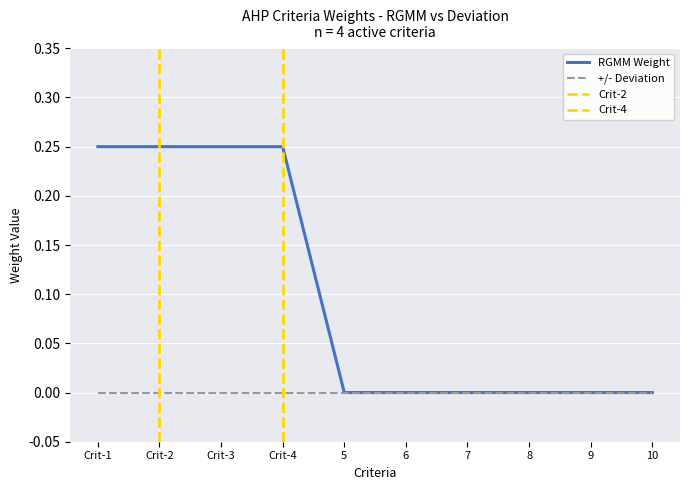

Which label corresponds to the largest value in the chart?

Crit-1